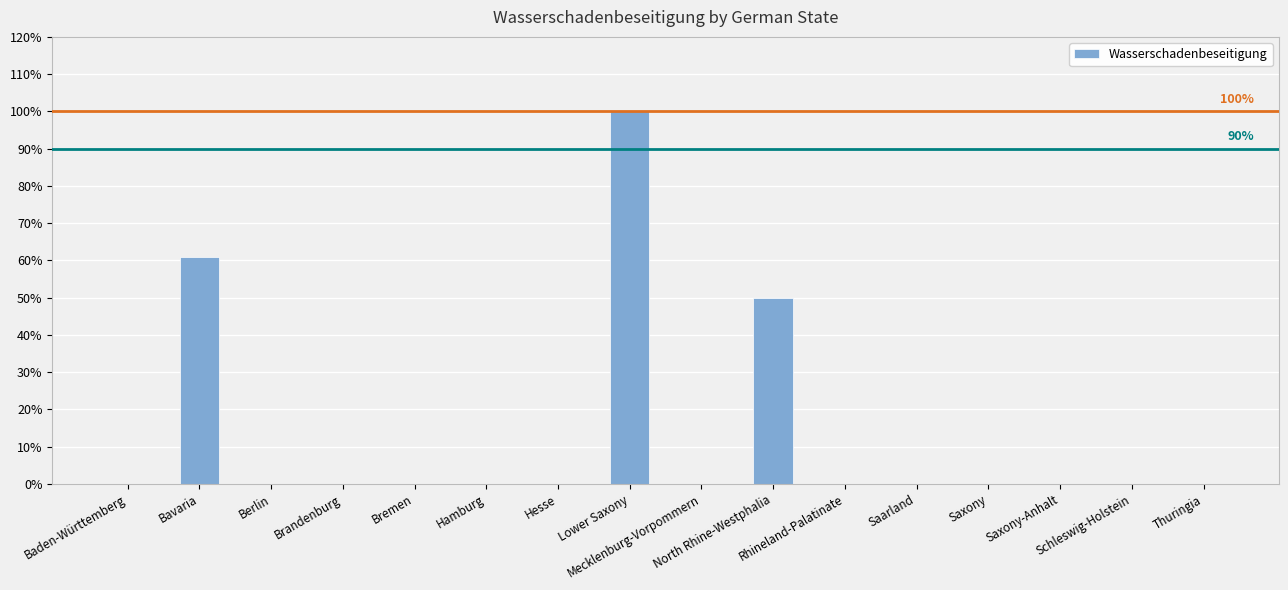

What is the sum of all values?

211